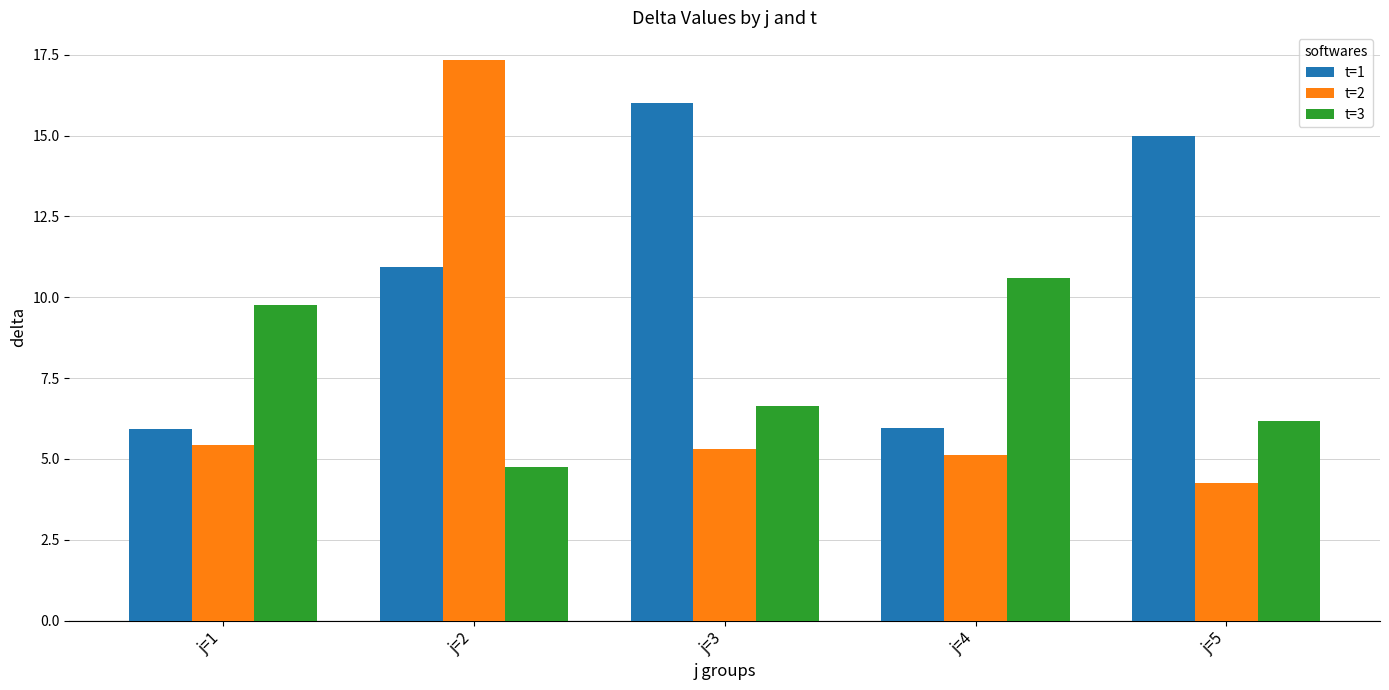

What is the average value of the t=2 series?

7.5